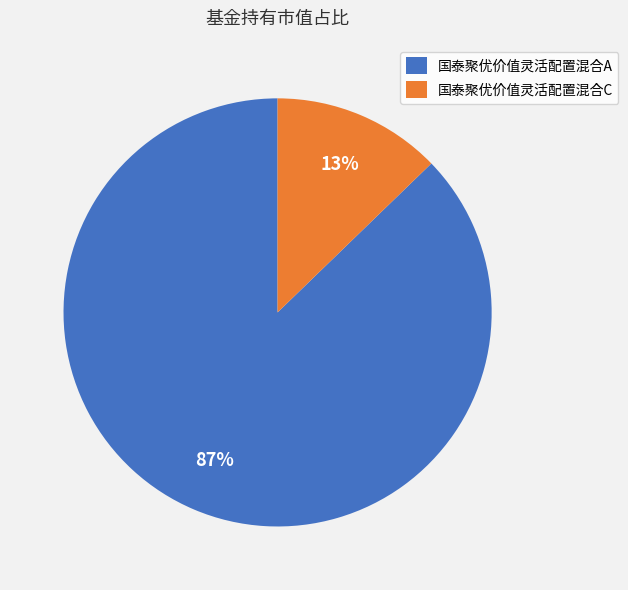

Between 国泰聚优价值灵活配置混合A and 国泰聚优价值灵活配置混合C, which is larger?

国泰聚优价值灵活配置混合A